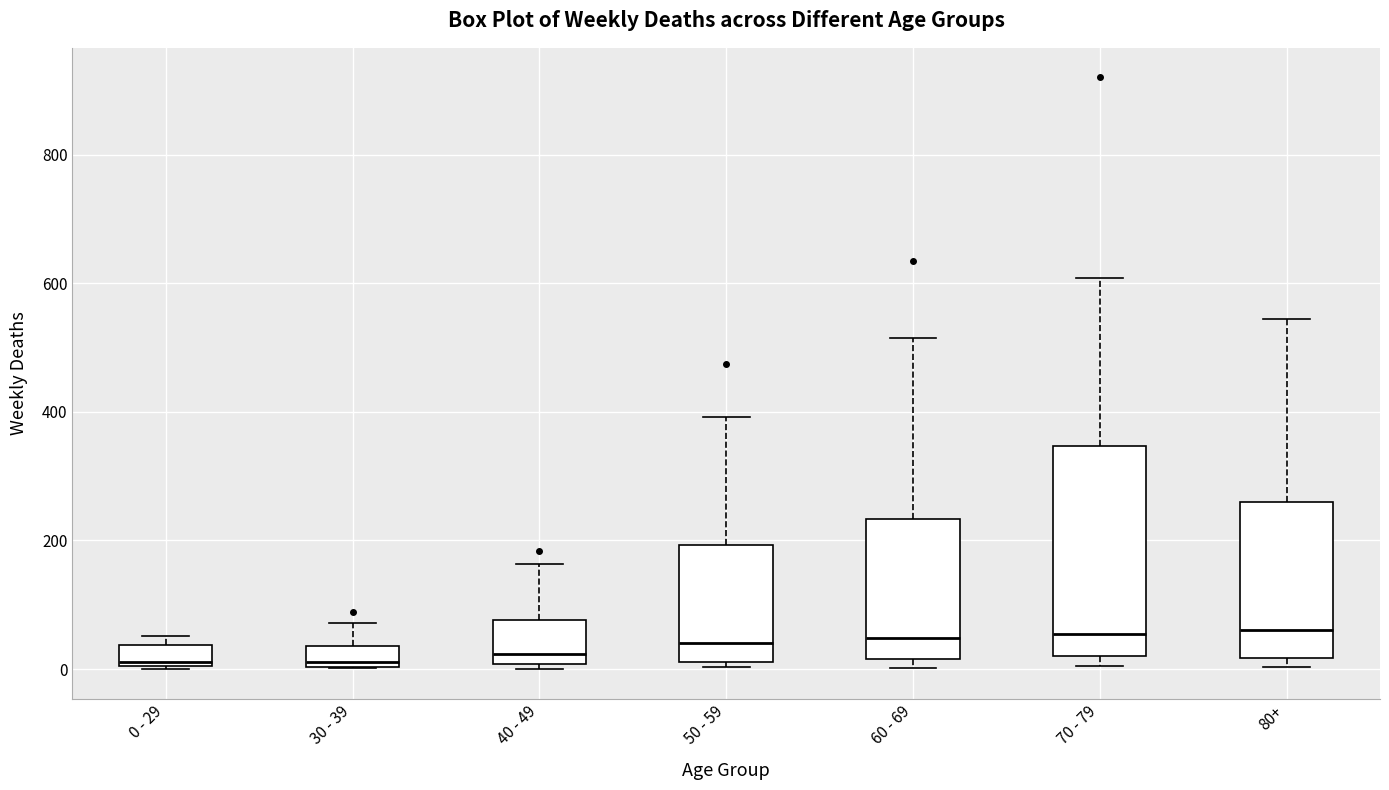

Reading left to right, transcribe this box plot: for each box, give where its median line is, the range the box spans, and where its two whiskers end, as read against the y-axis. The values are not printed on the chart, so give them approximately, as read against the axis.

0 - 29: median 20, box 0 to 40, whiskers 0 to 60
30 - 39: median 20, box 0 to 40, whiskers 0 to 80
40 - 49: median 20, box 0 to 80, whiskers 0 (just below the box's lower edge) to 160
50 - 59: median 40, box 20 to 200, whiskers 0 to 400
60 - 69: median 40, box 20 to 240, whiskers 0 to 520
70 - 79: median 60, box 20 to 340, whiskers 0 to 600
80+: median 60, box 20 to 260, whiskers 0 to 540